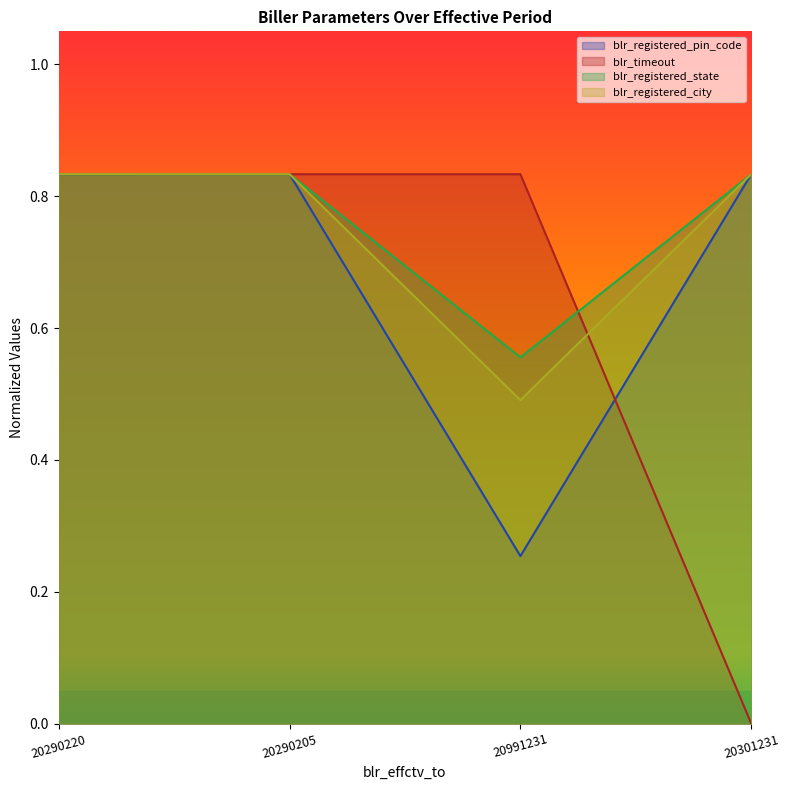

Which series has the widest spread of values?

blr_timeout